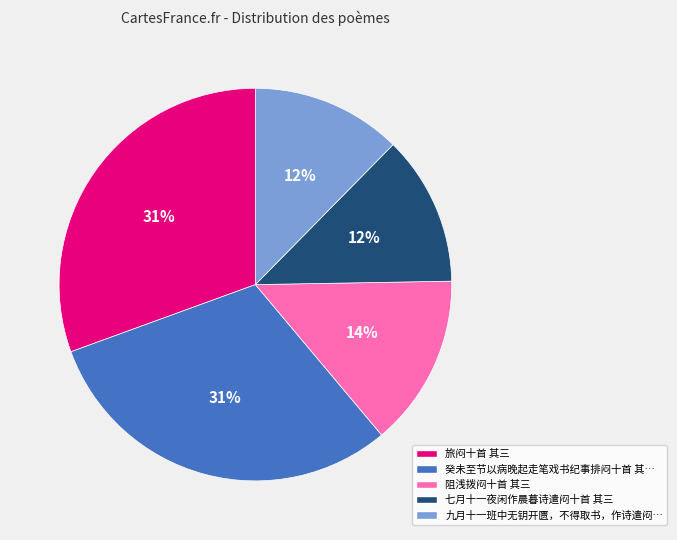

How many segments does this pie chart have?

5